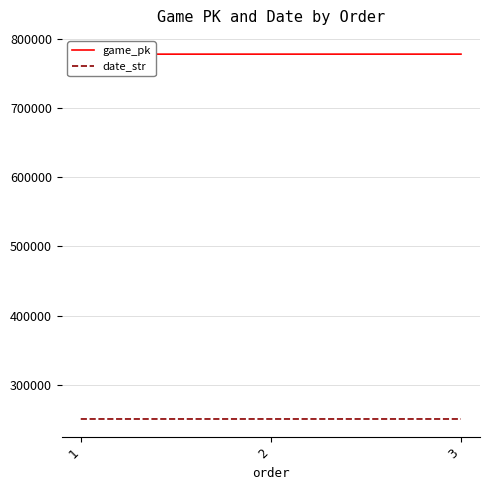

The value of game_pk at 3 is 347642. True or false?

False